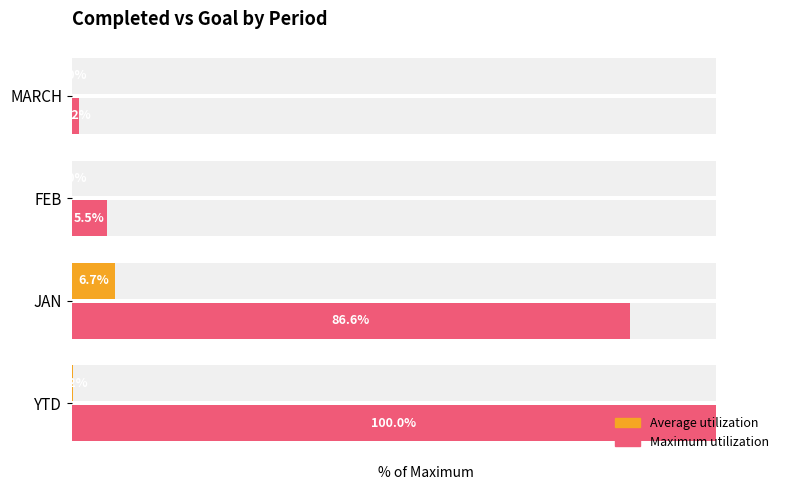

What is the difference between the highest and lowest values at JAN?

79.9